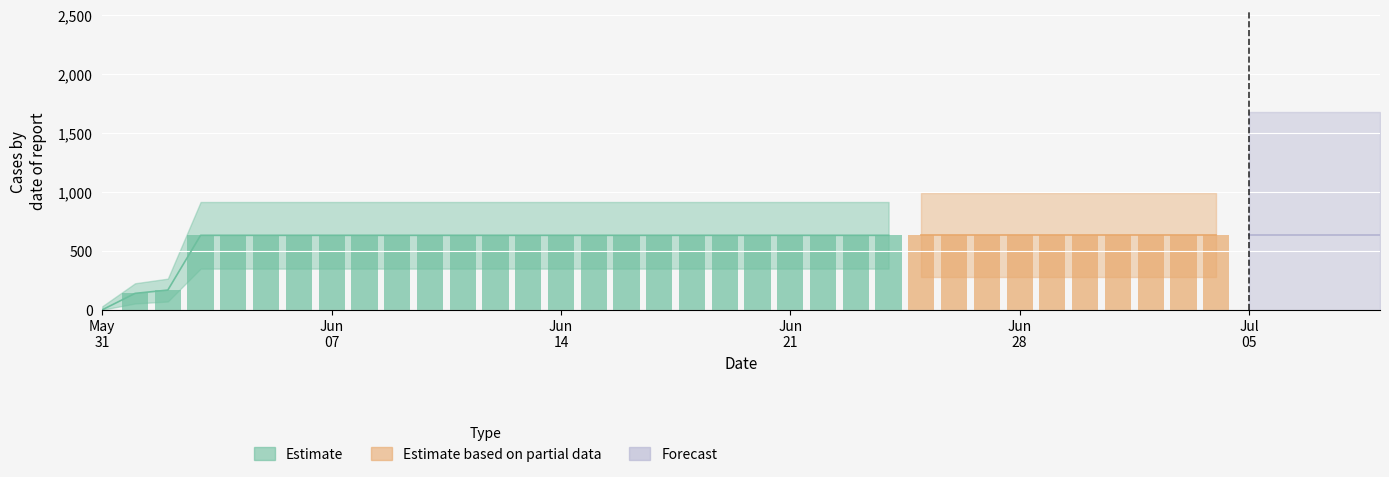

Rank the categories by value from lowest to highest.

2020-05-31, 2020-06-01, 2020-06-02, 2020-06-03, 2020-06-04, 2020-06-05, 2020-06-06, 2020-06-07, 2020-06-08, 2020-06-09, 2020-06-10, 2020-06-11, 2020-06-12, 2020-06-13, 2020-06-14, 2020-06-15, 2020-06-16, 2020-06-17, 2020-06-18, 2020-06-19, 2020-06-20, 2020-06-21, 2020-06-22, 2020-06-23, 2020-06-24, 2020-06-25, 2020-06-26, 2020-06-27, 2020-06-28, 2020-06-29, 2020-06-30, 2020-07-01, 2020-07-02, 2020-07-03, 2020-07-04, 2020-07-05, 2020-07-06, 2020-07-07, 2020-07-08, 2020-07-09